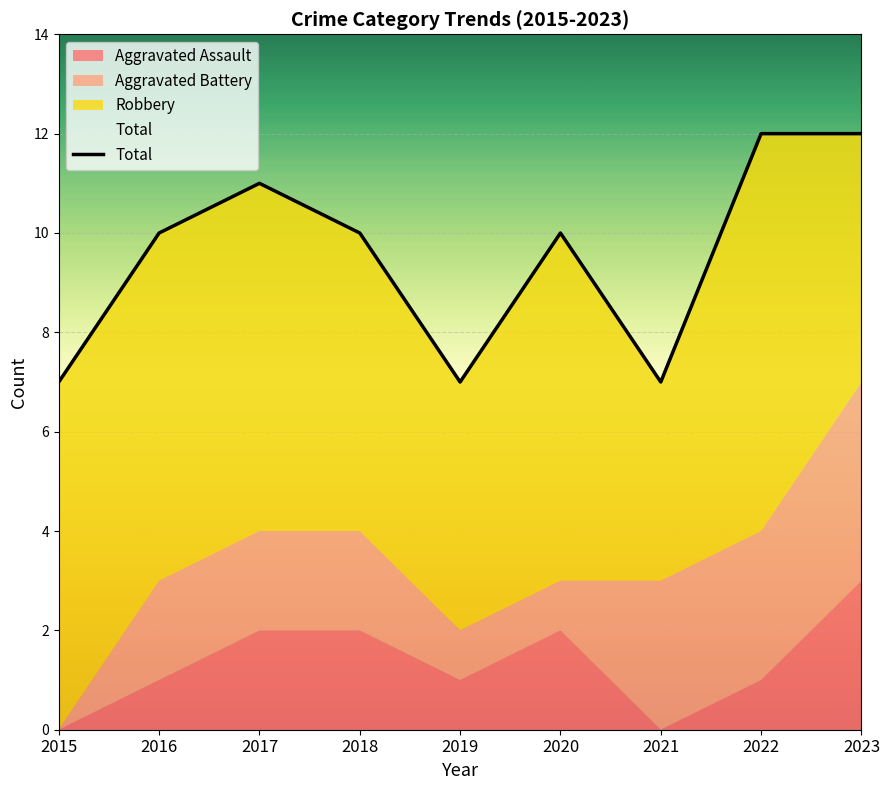

Count the number of categories in the chart.

9